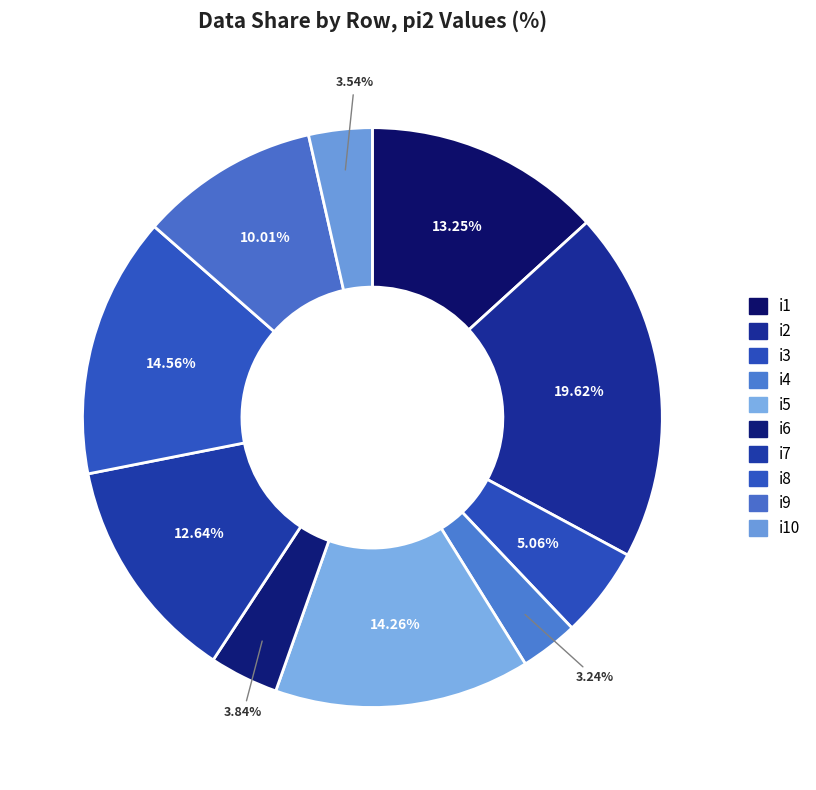

How many slices are in this pie chart?

10